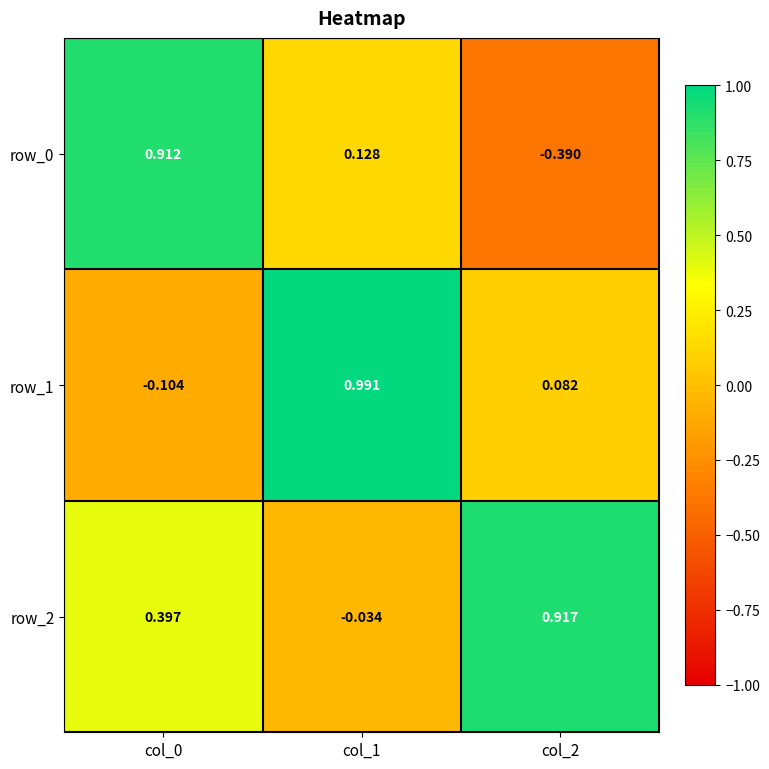

Is the value of row_0 at col_0 greater than the value of row_2 at col_2?

No